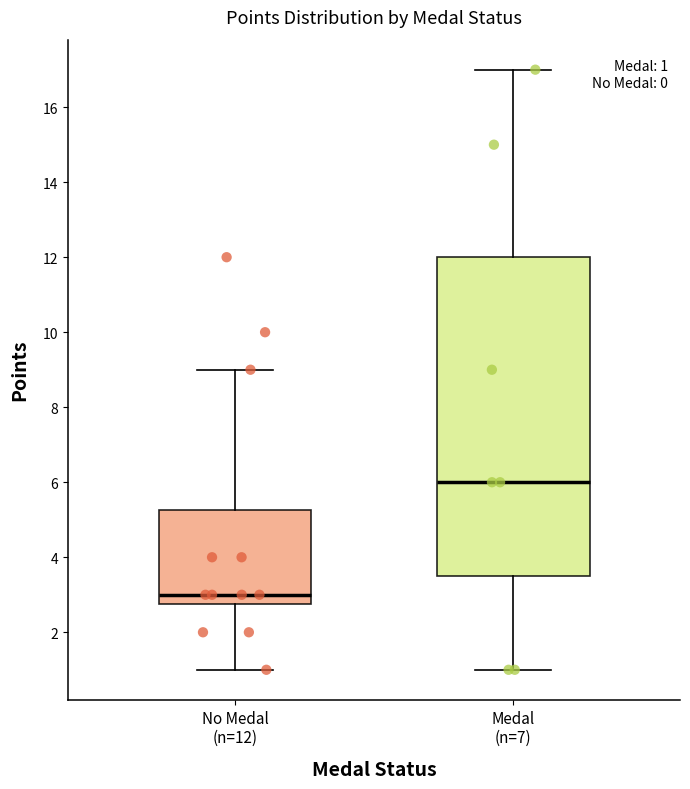

Which box has the lowest median line?

No Medal (n=12)